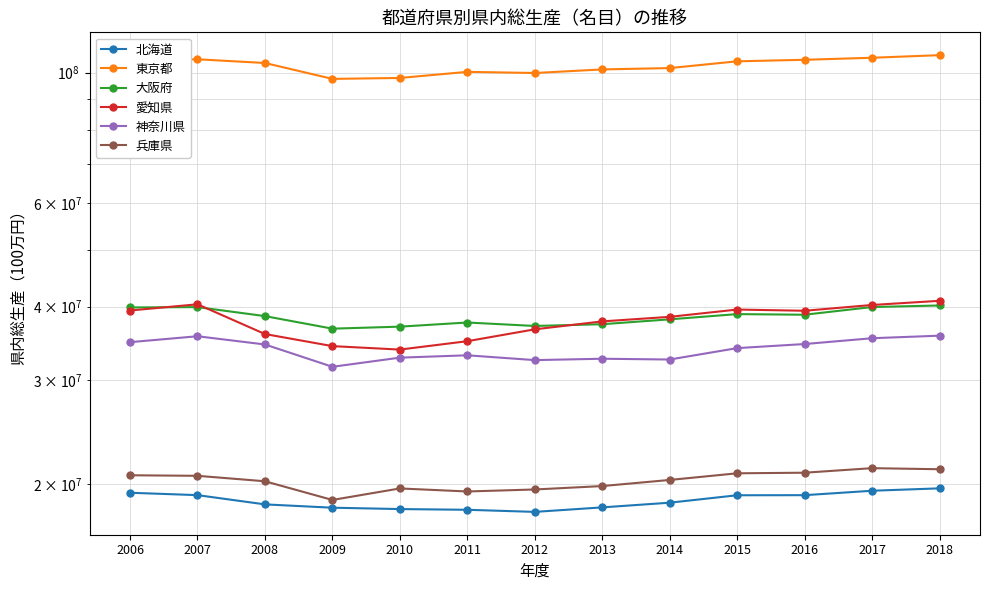

What is the minimum value for 神奈川県?

31622330